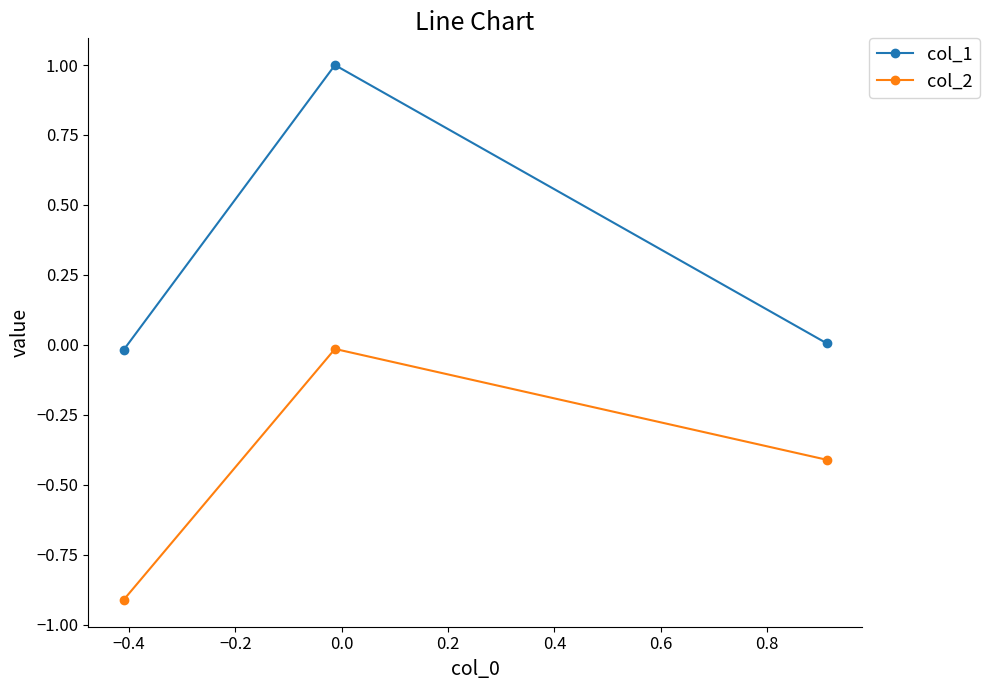

What are all the series names shown in the legend?

col_1, col_2